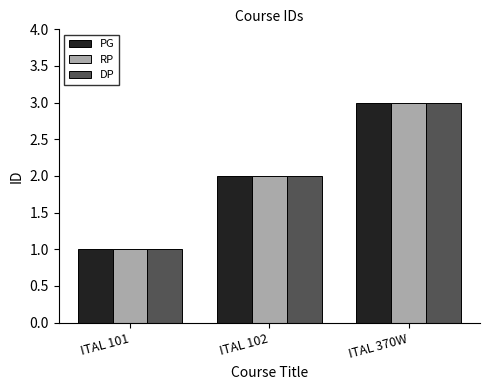

Does the chart contain stacked bars?

No